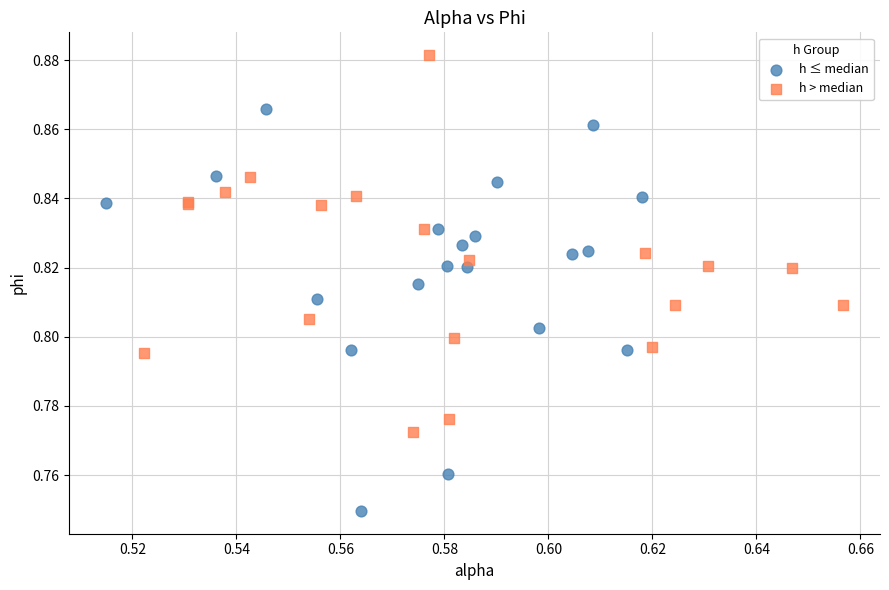

Which series contains the lowest Y value?

h ≤ median